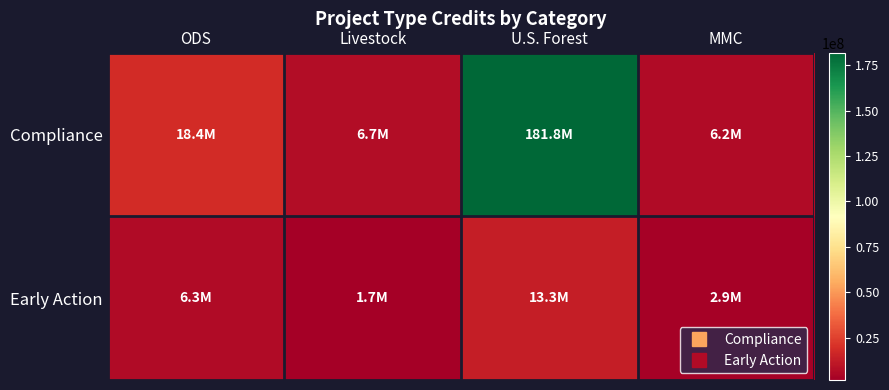

Count the number of categories in the chart.

4